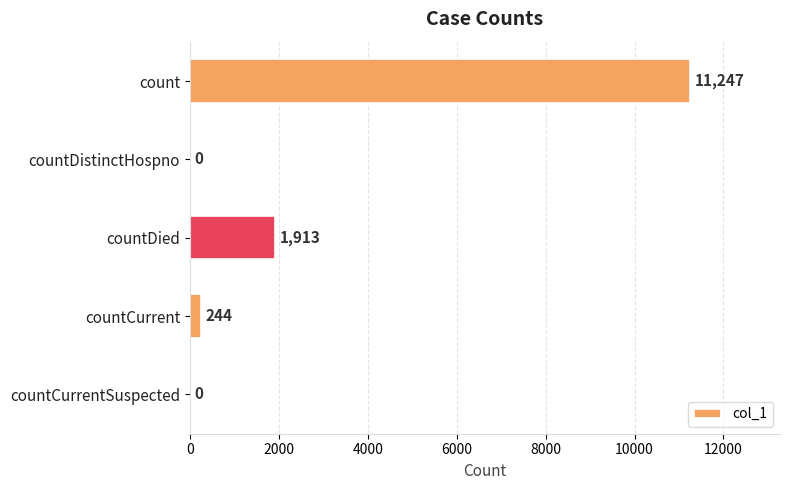

What is the sum of all values?

13404